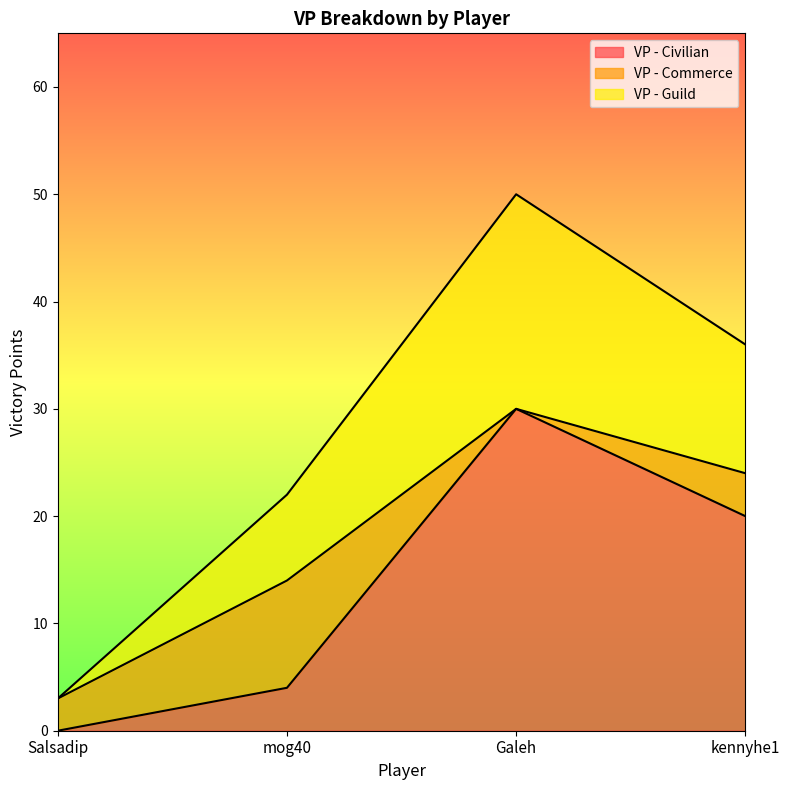

What is the maximum value for VP - Civilian?

30